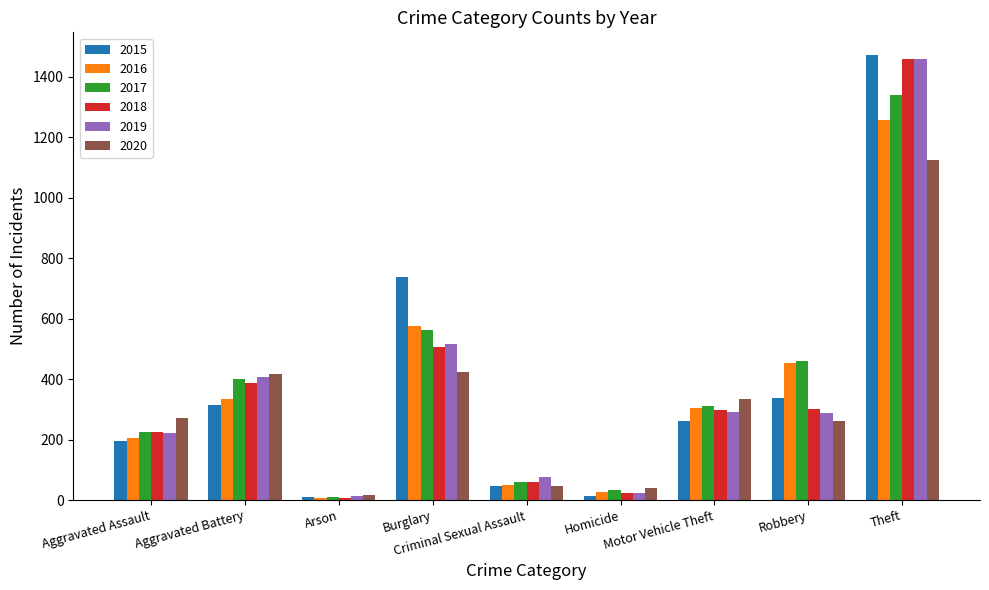

Which series has the widest spread of values?

2015